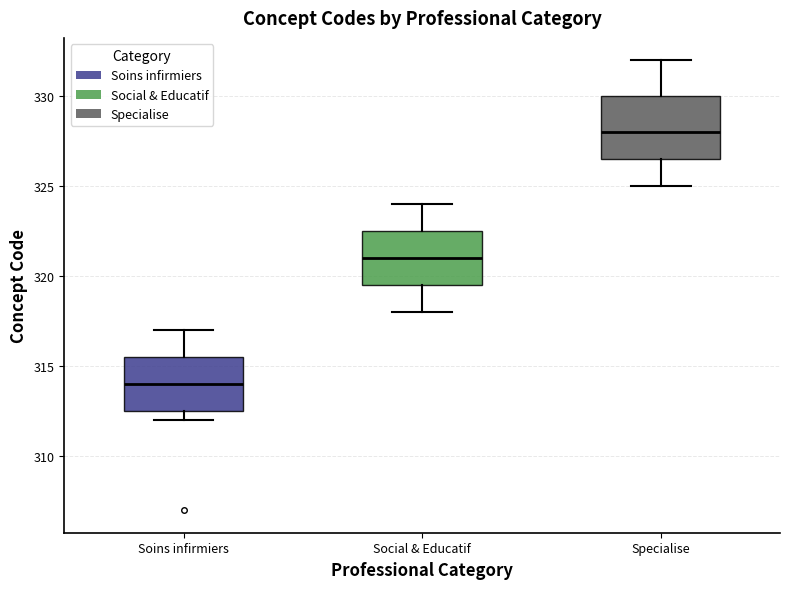

Which box's median line is the highest?

Specialise